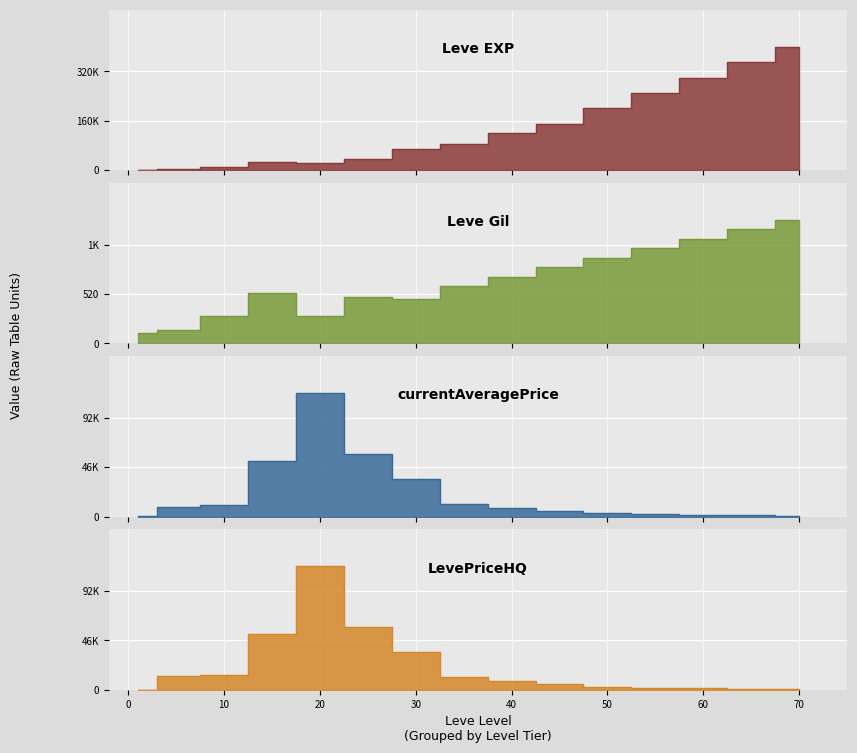

How many data points does each series have?

15